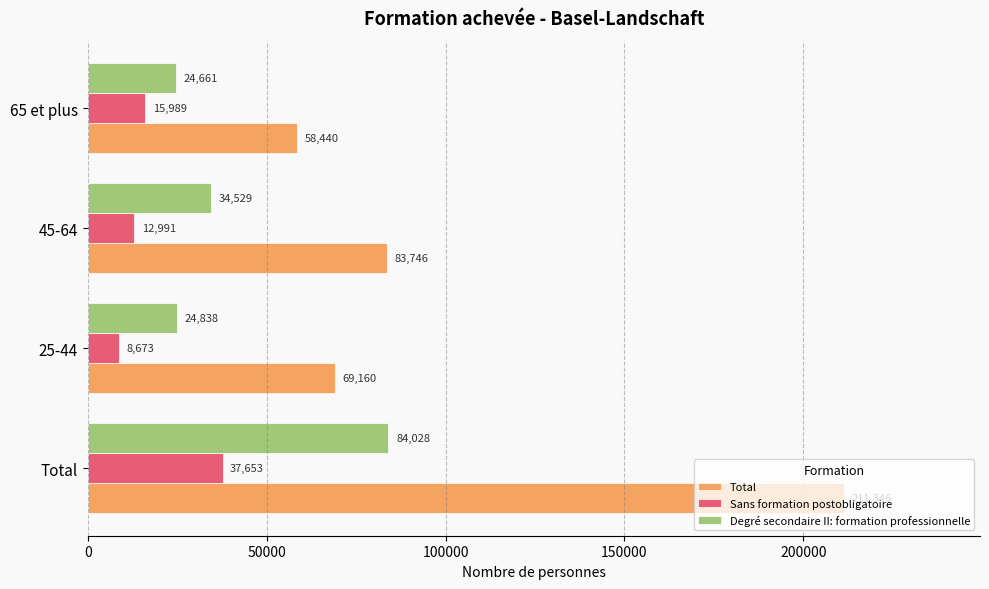

What is the sum of the Degré secondaire II: formation professionnelle values at Total and 65 et plus?

108689.0